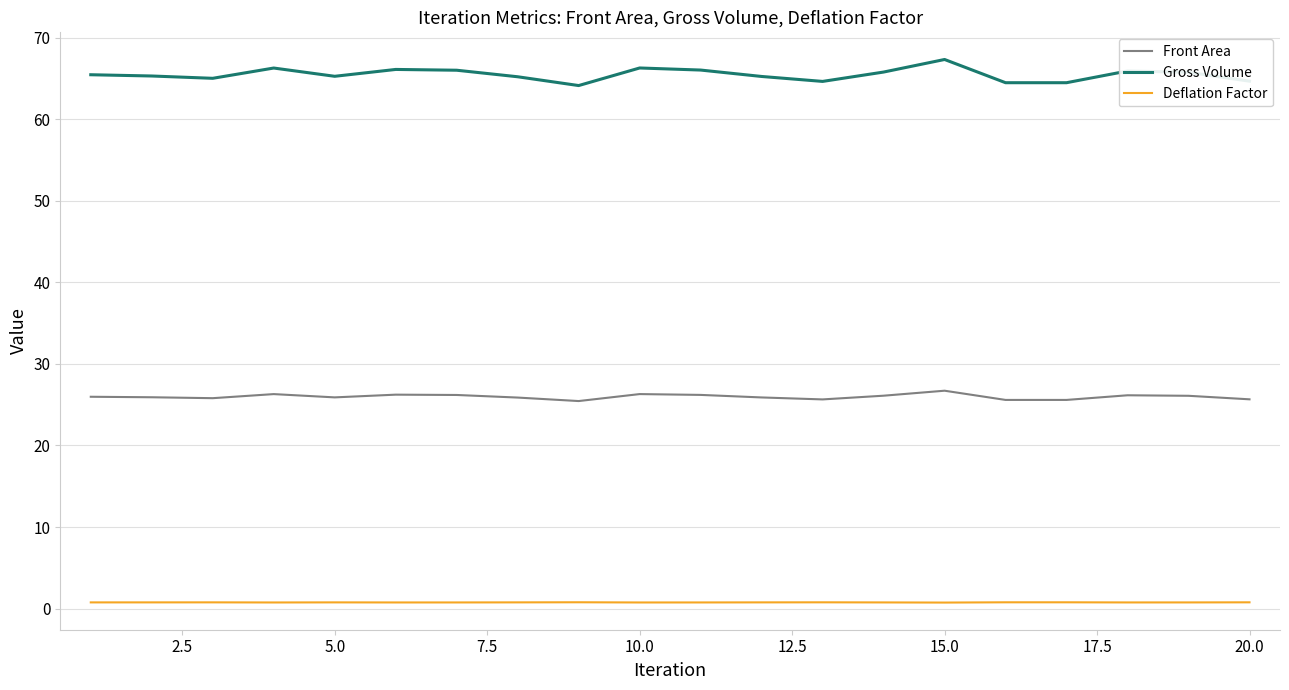

Count the Deflation Factor values in the range 0 to 1.

20